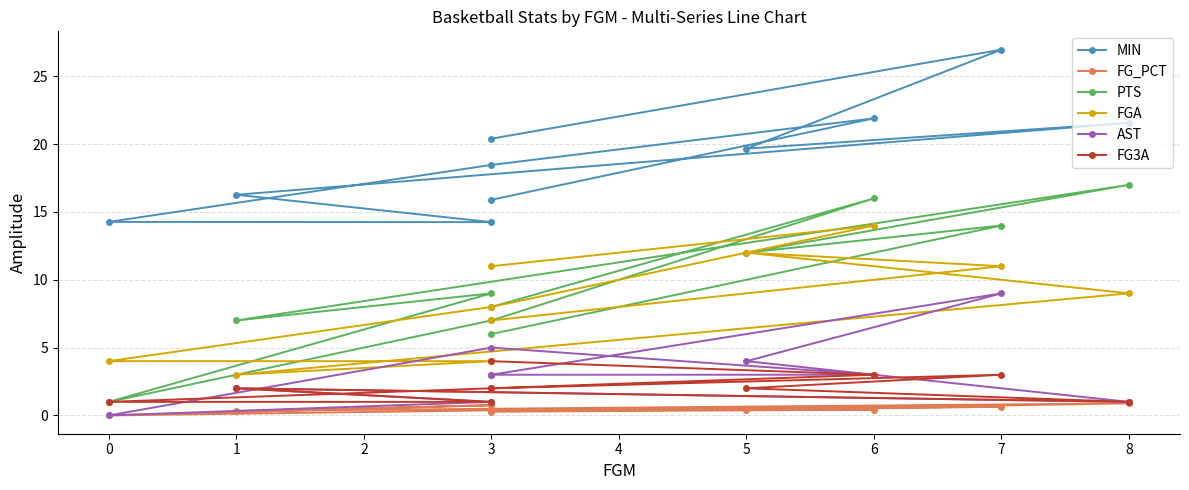

In FG_PCT, how many points are higher than both neighbors (excluding endpoints)?

4